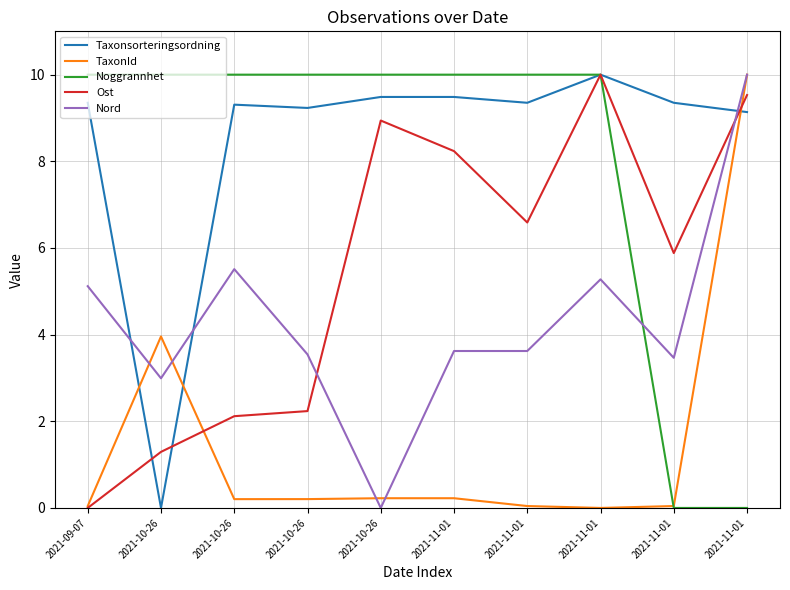

What is the difference between the Nord values at 2021-10-26 and 2021-10-26?

3.5